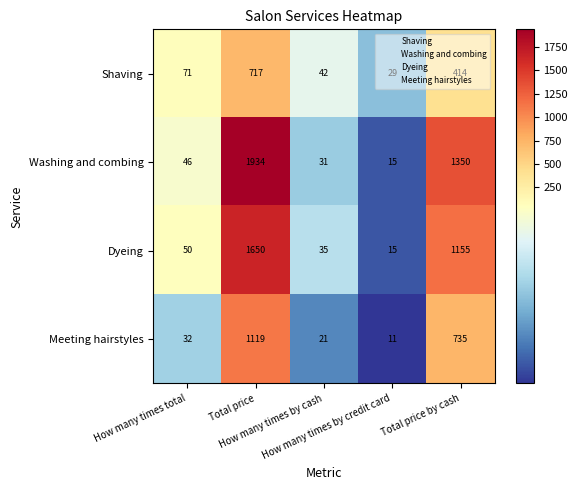

What is the difference between the highest and lowest values at Total price by cash?

936